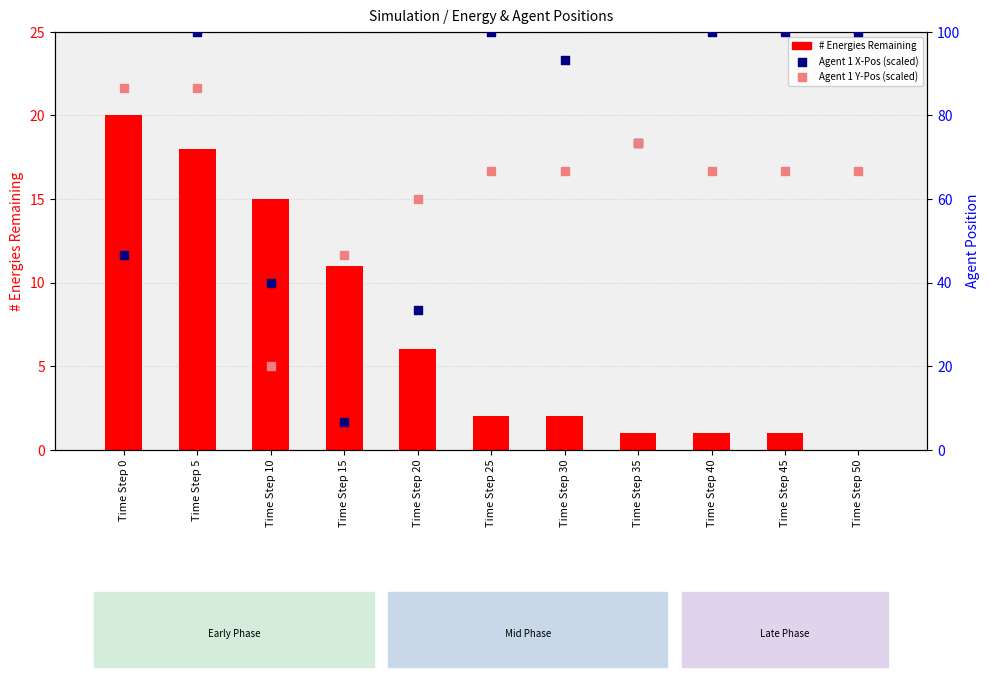

What is the total value across all series at Time Step 30?

162.0